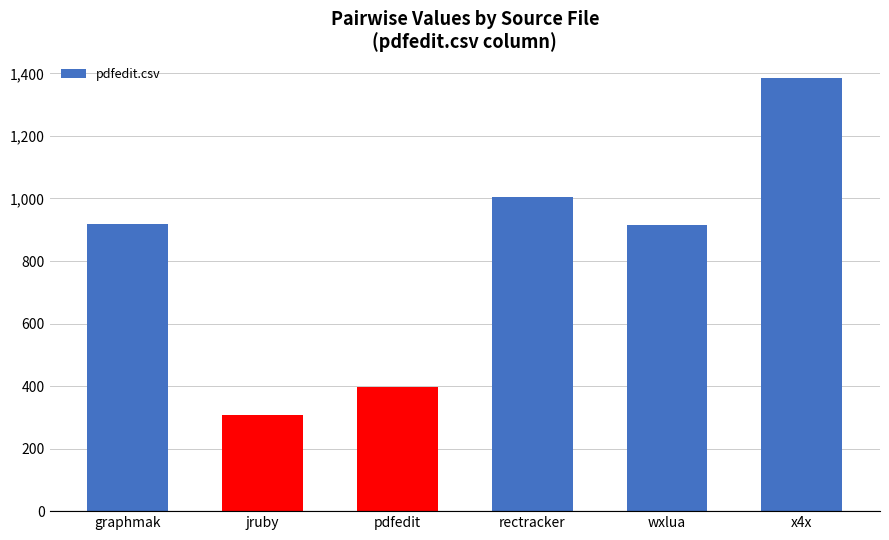

What is the ratio of the value at wxlua to the value at jruby?

3.0